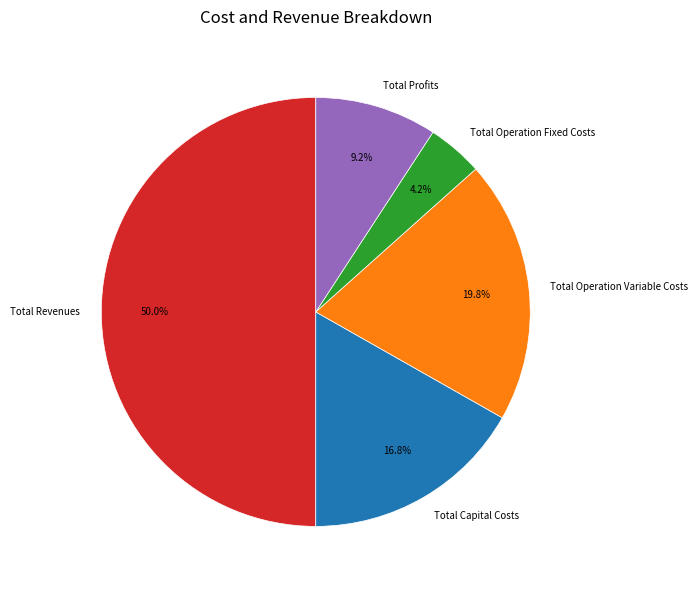

How many slices are in this pie chart?

5